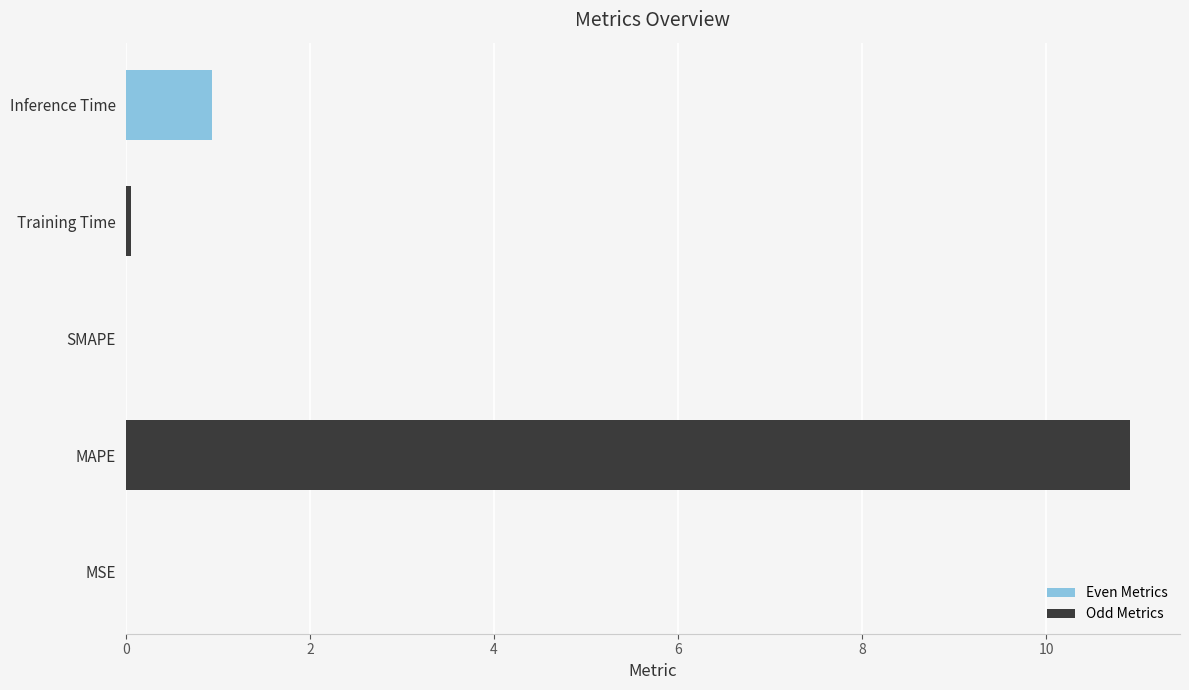

True or false: the data shows 0.9 at Inference Time.

True